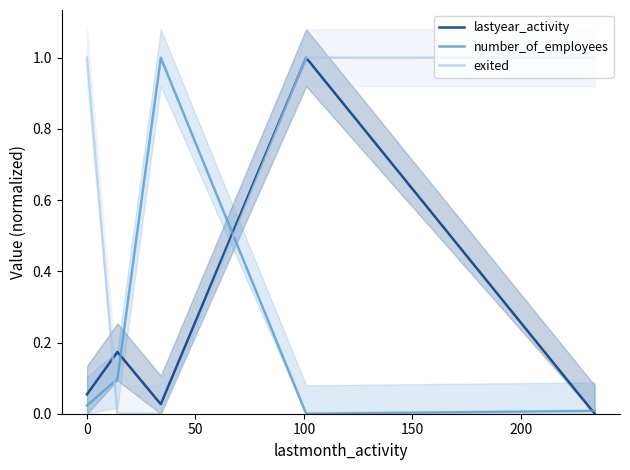

What is the highest value of the exited series?

1.0